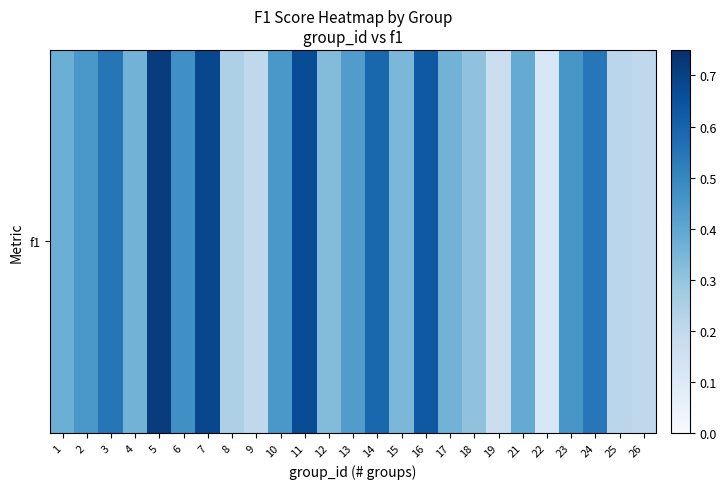

Reading left to right, list all the values displayed in this chart.

0.4	0.5	0.5	0.4	0.7	0.5	0.7	0.2	0.2	0.5	0.7	0.3	0.4	0.6	0.3	0.6	0.4	0.3	0.2	0.4	0.1	0.5	0.5	0.2	0.2